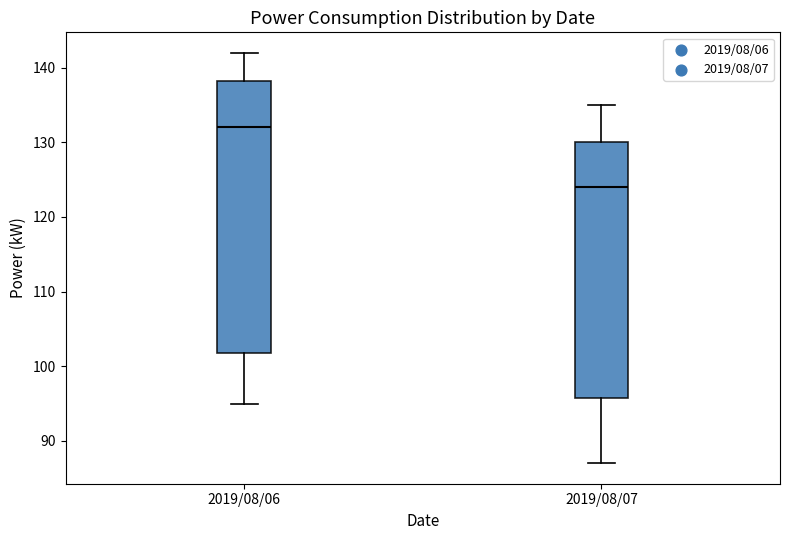

Reading left to right, read every box against the y-axis: the position of its median line, the range the box covers, and the ends of its whiskers. The values are not printed on the chart, so give them approximately, as read against the axis.

2019/08/06: median 132, box 102 to 138, whiskers 95 to 142
2019/08/07: median 124, box 96 to 130, whiskers 87 to 135